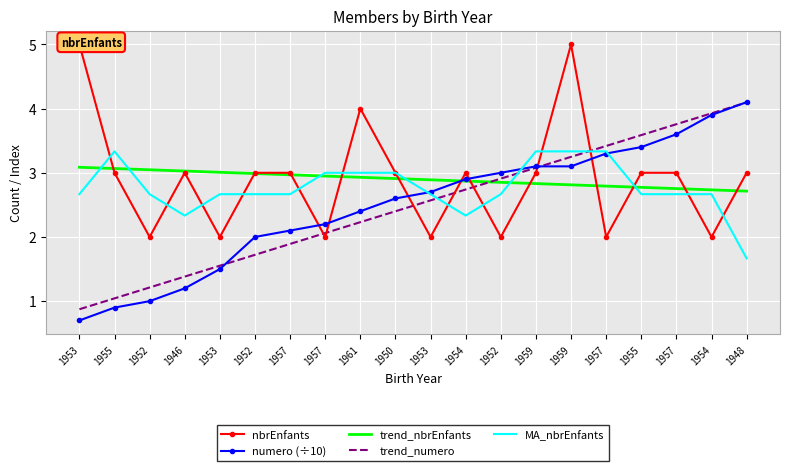

What is the average value of the numero (÷10) series?

2.5